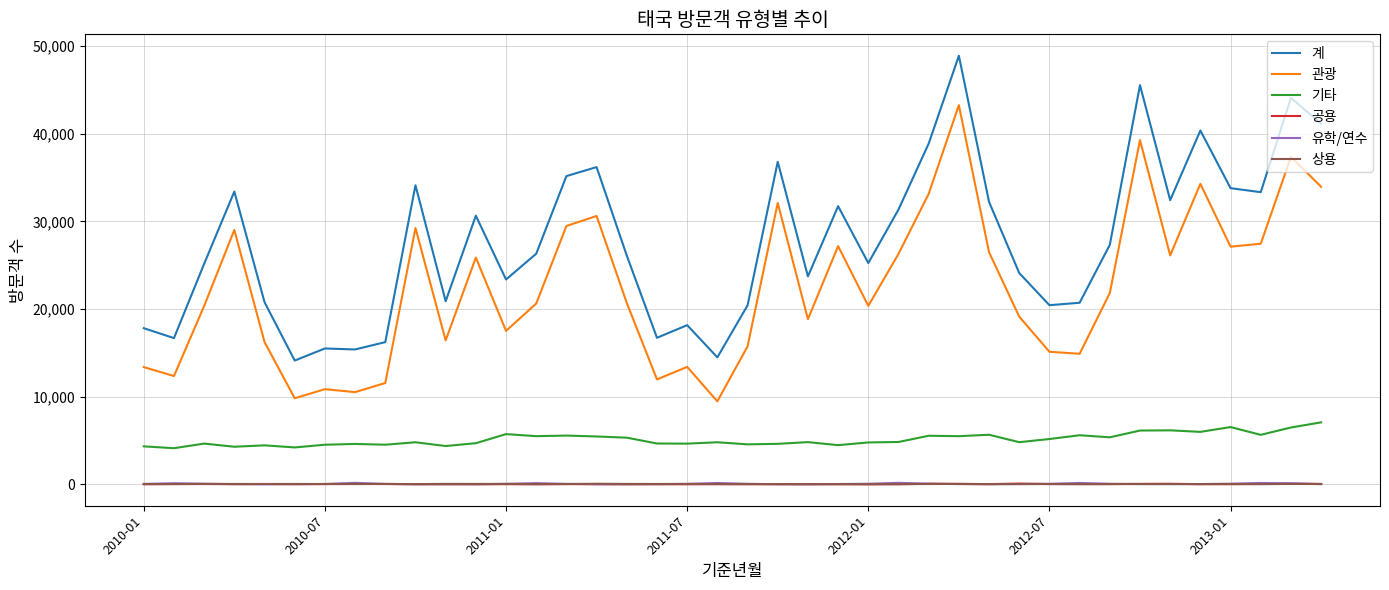

What is the maximum value shown in the chart?

48886